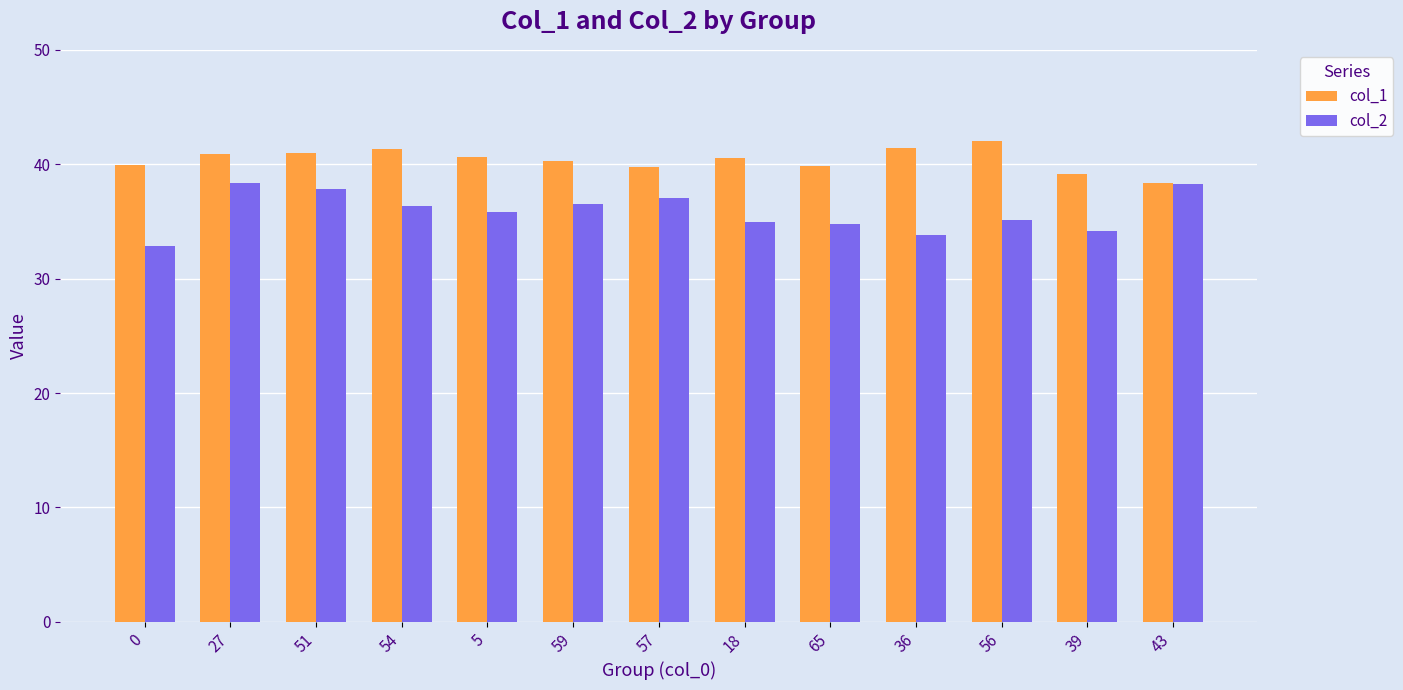

What is the difference between the highest and lowest values at 59?

3.8